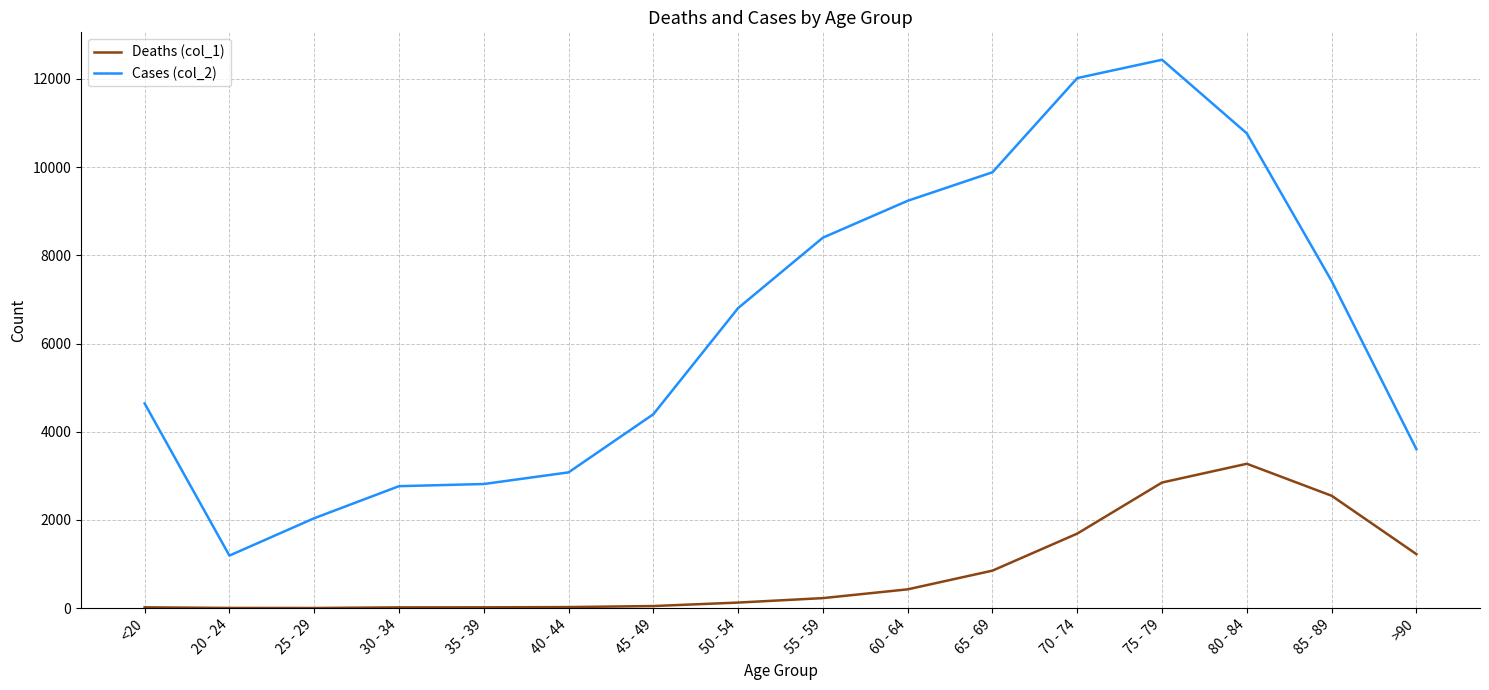

True or false: Deaths (col_1) and Cases (col_2) cross at least once.

False